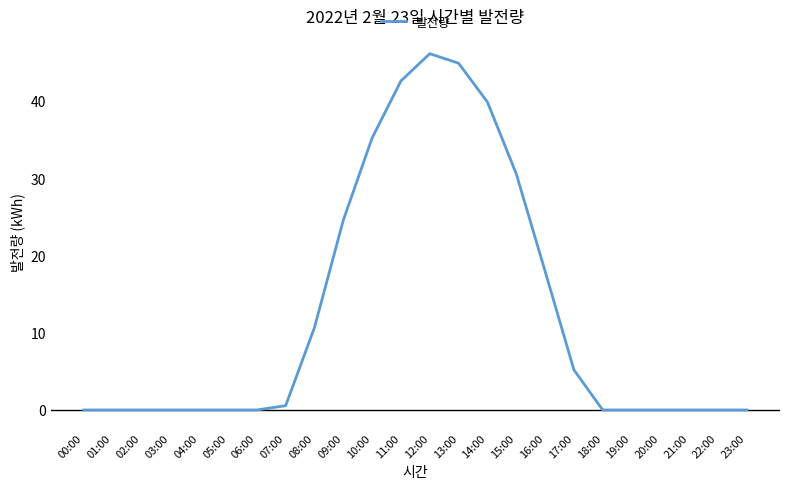

Which has a higher value, 17:00 or 03:00?

17:00